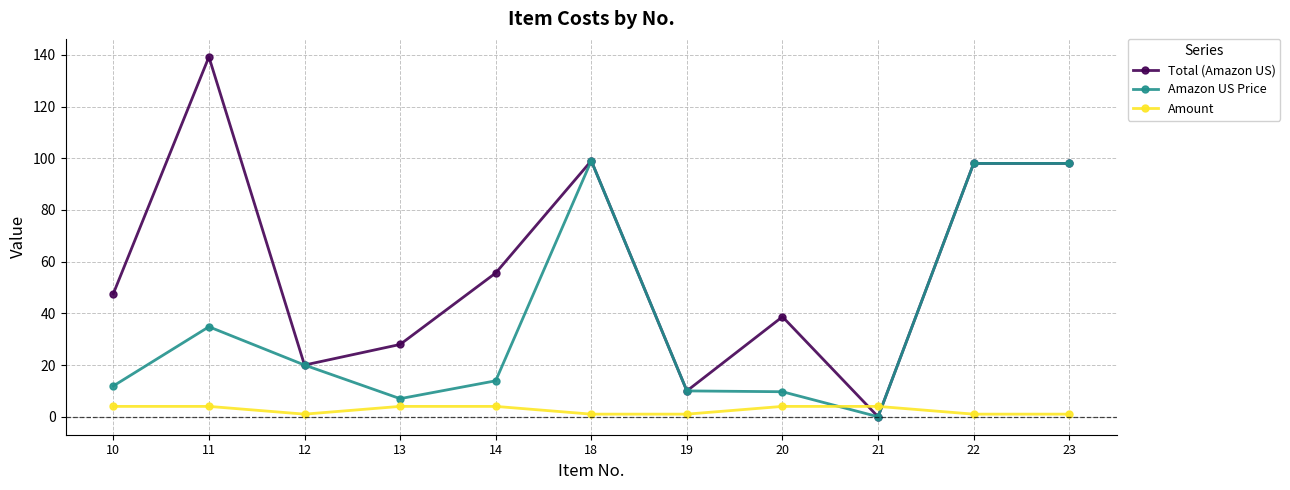

Rank the series by their average value, from highest to lowest.

Total (Amazon US), Amazon US Price, Amount